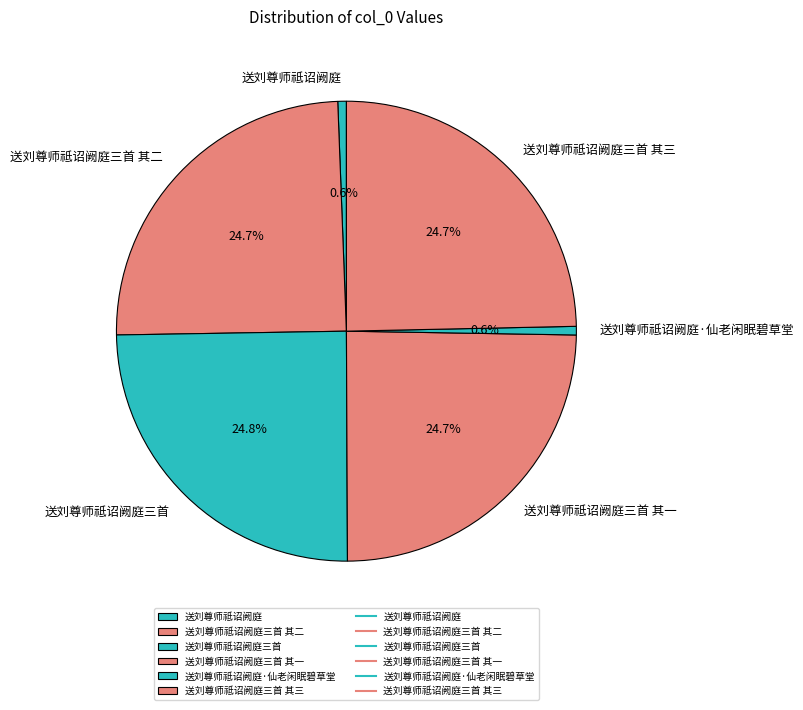

To the nearest percent, what is the average slice percentage?

17%